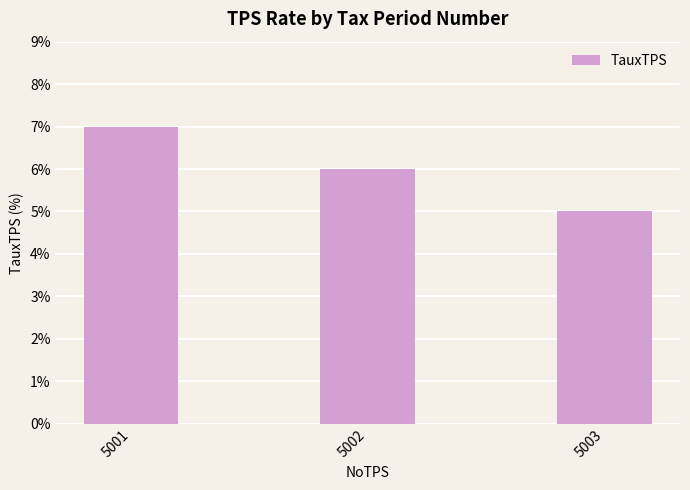

True or false: the data shows 12 at 5001.

False